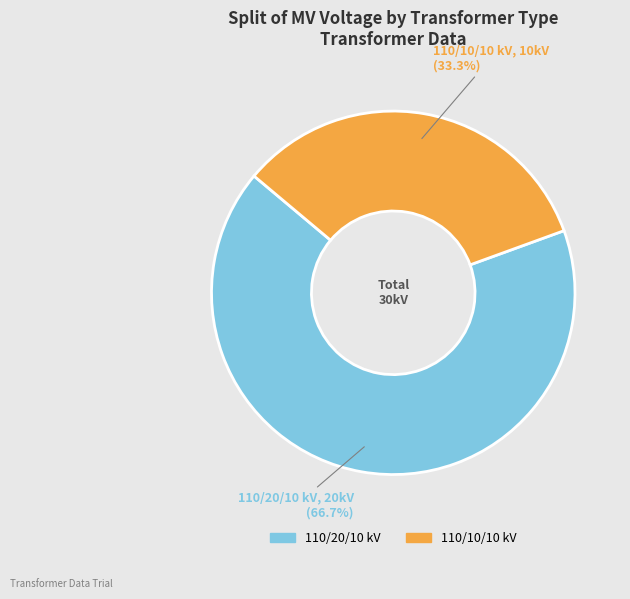

Approximately how many times larger is the value at 110/10/10 kV compared to 110/20/10 kV?

0.5